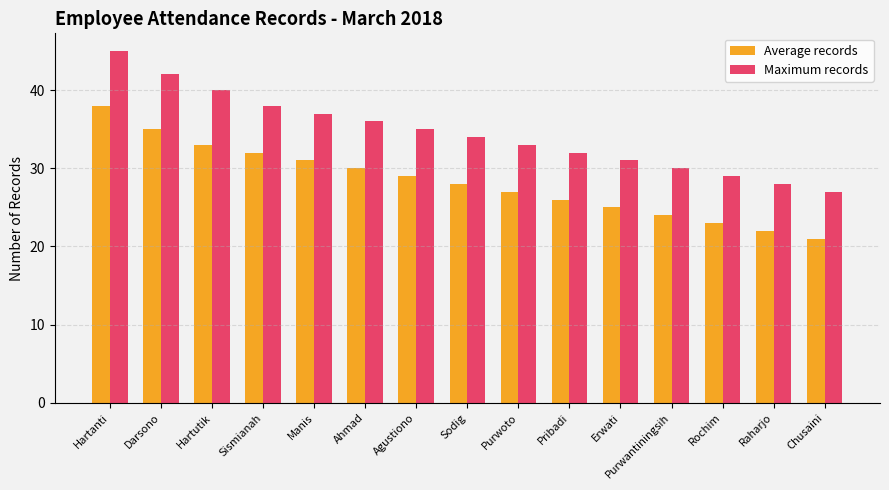

Rank the series by their average value, from highest to lowest.

Maximum records, Average records